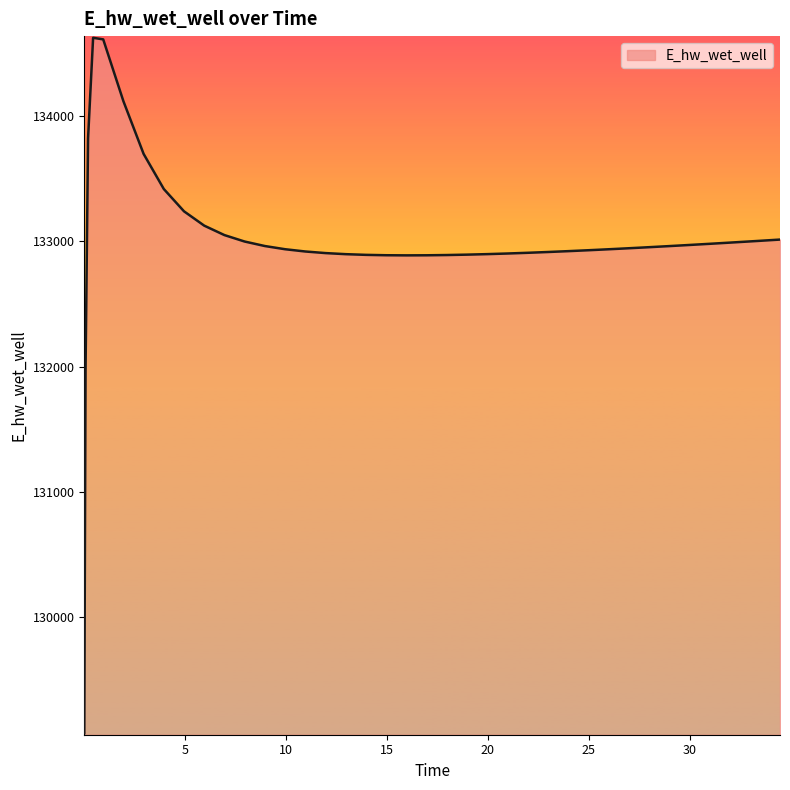

How many categories are shown in the chart?

40